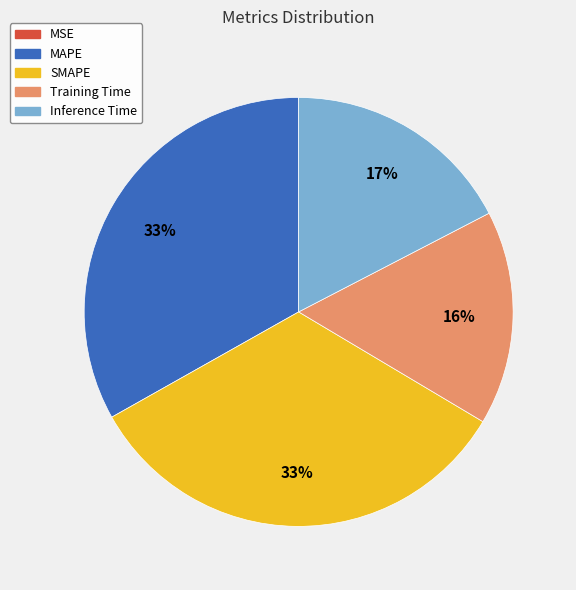

Is it true that MAPE is 23% of the pie?

False